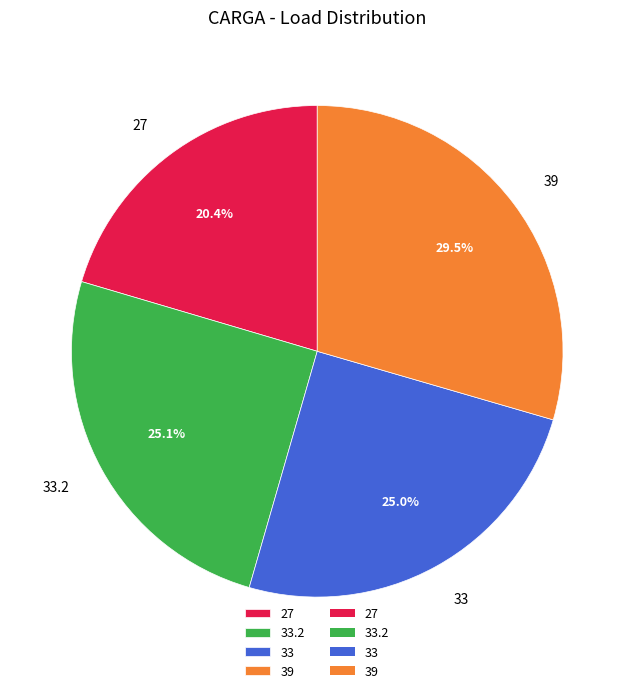

Does 27 account for over 50% of the chart?

No